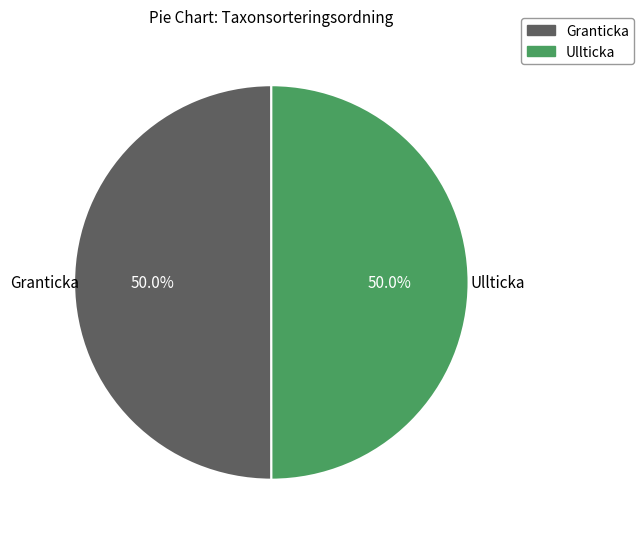

What percentage is the Granticka slice, to the nearest percent?

50%